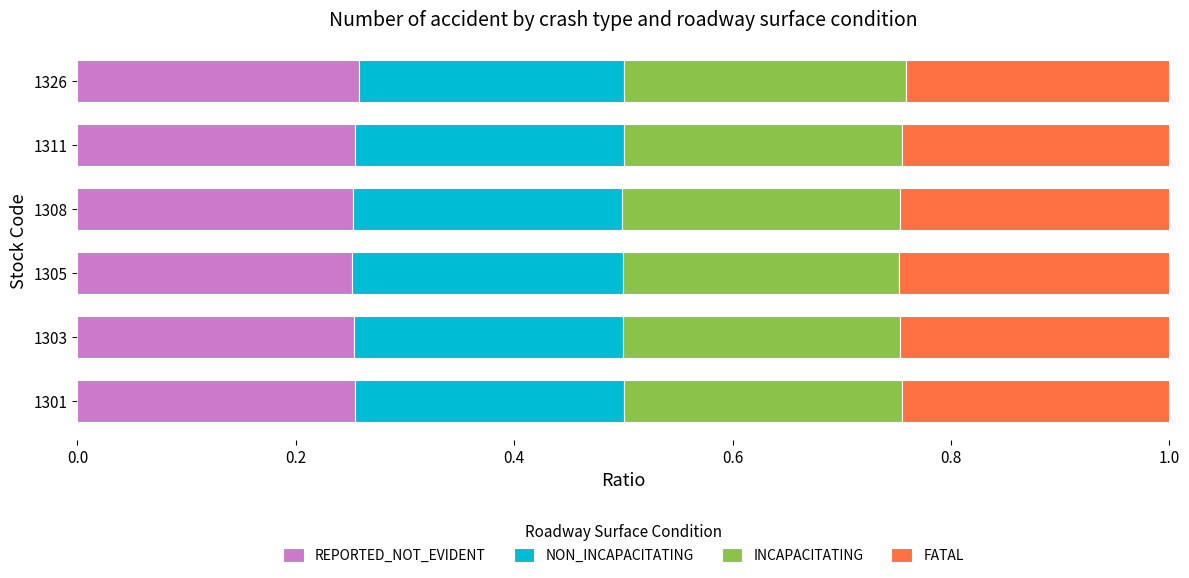

What is the total value across all series at 1303?

1.0